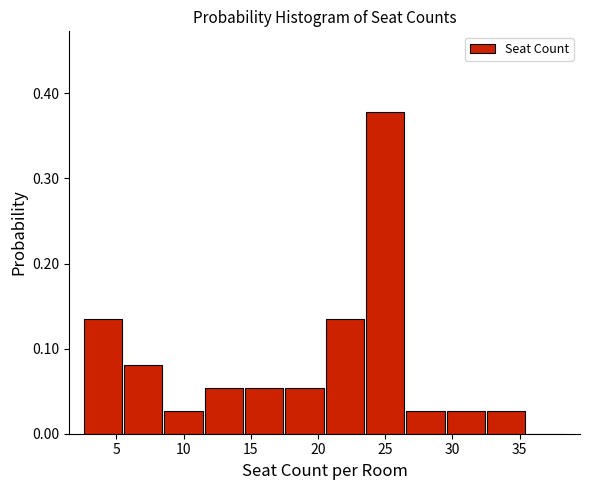

Over which range of the x-axis is the bar tallest?

23.5 to 26.5